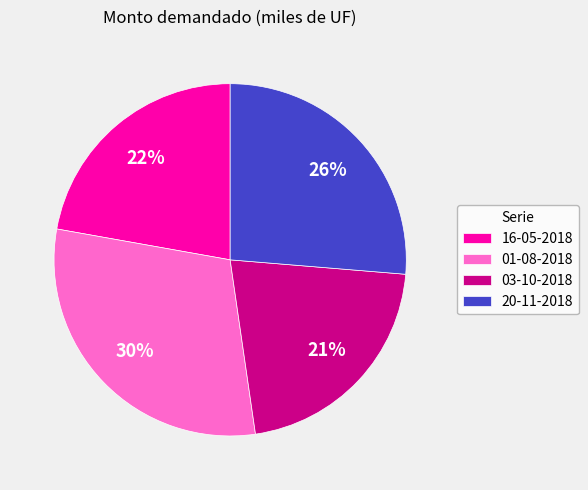

To the nearest percent, what percentage of the pie is 16-05-2018?

22%